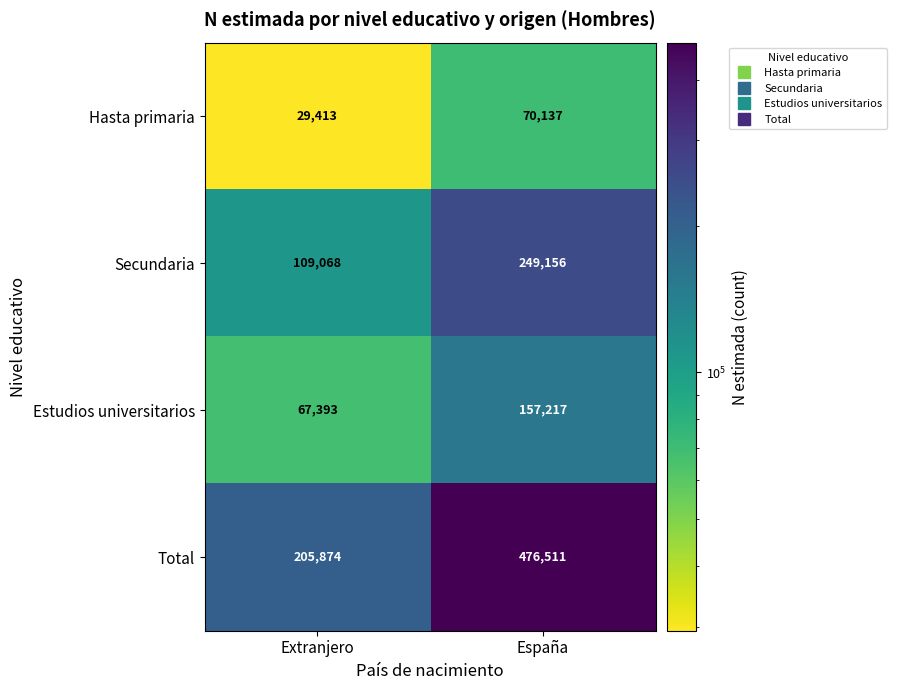

How many data points in Hasta primaria are less than 70137?

1